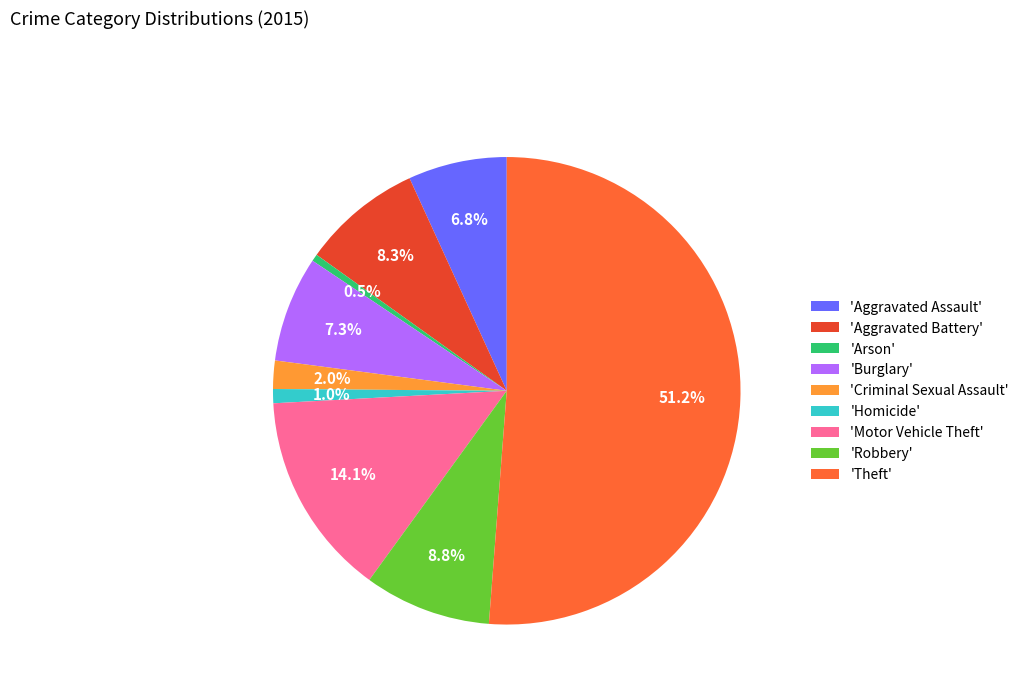

Is there a majority slice in this chart?

Yes